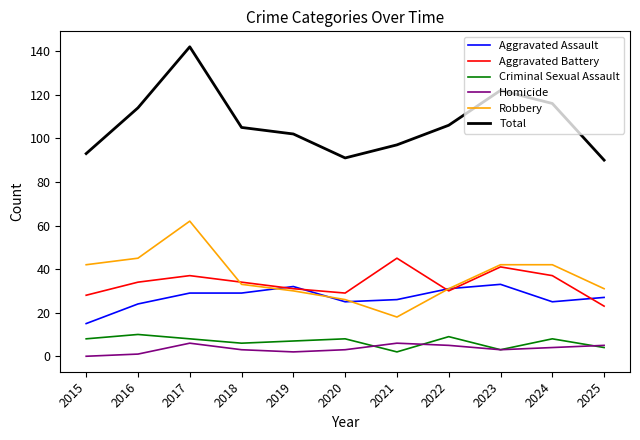

True or false: Aggravated Assault and Criminal Sexual Assault intersect in this chart.

False